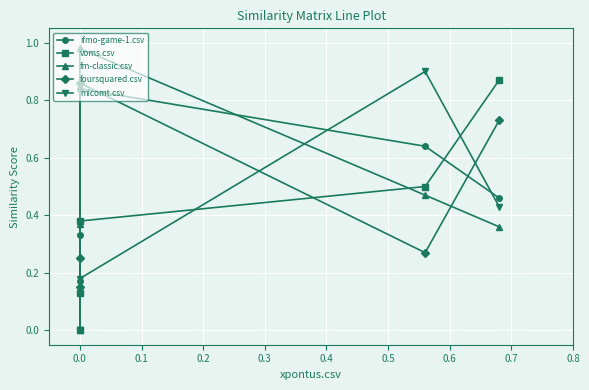

Which series has the largest total across all categories?

ifmo-game-1.csv